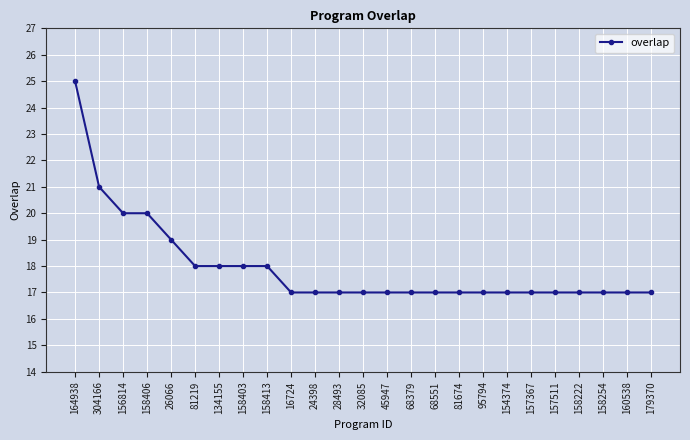

Between 81219 and 179370, which is larger?

81219